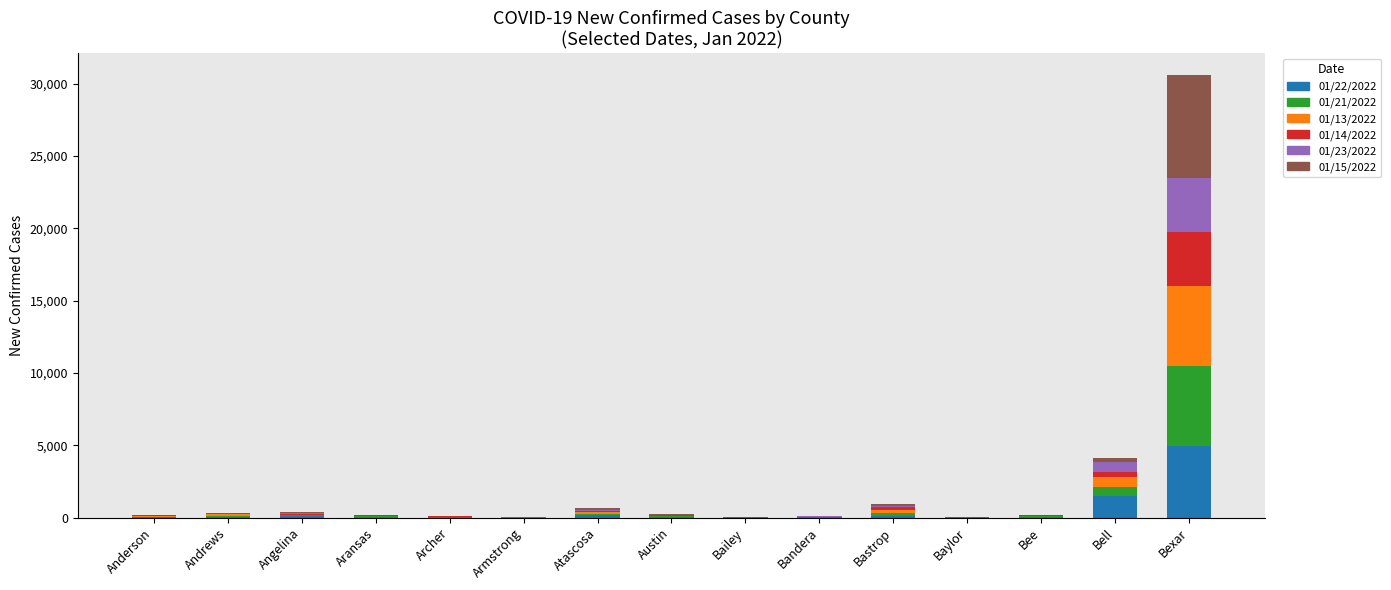

Which category has the highest value in the 01/22/2022 series?

Bexar